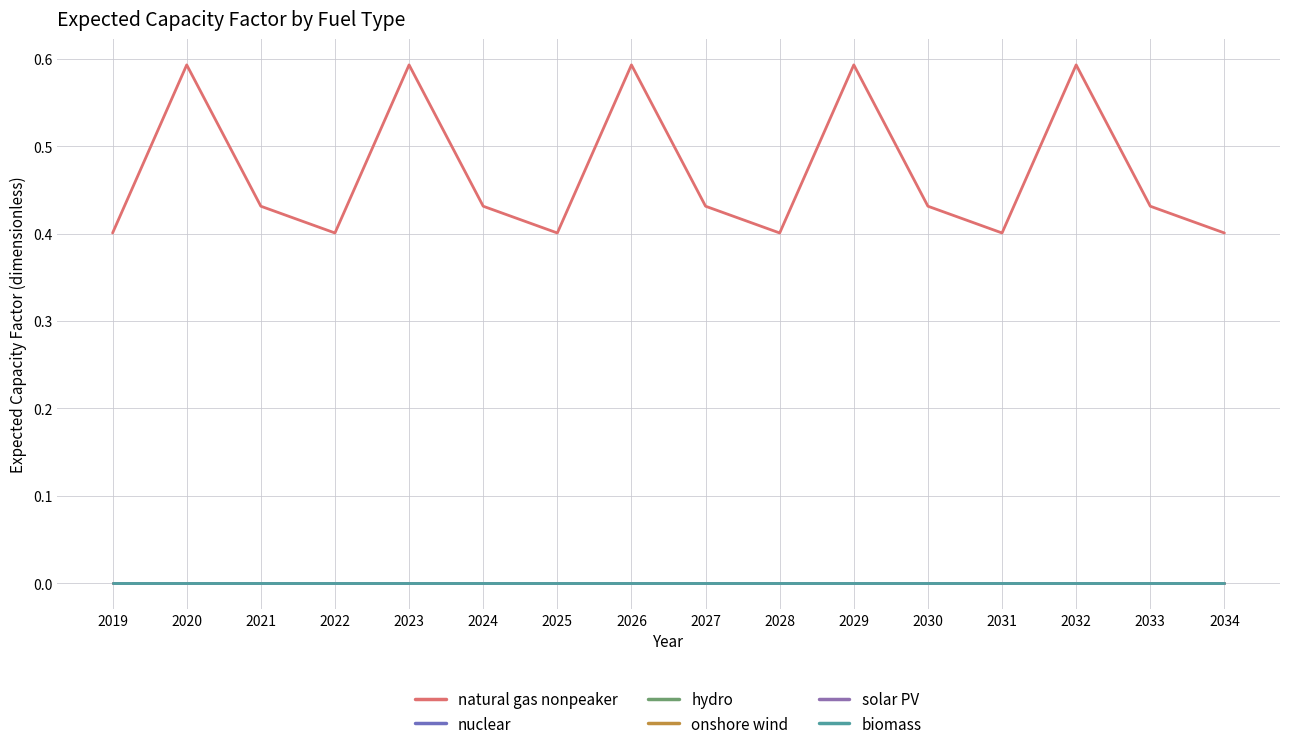

True or false: biomass and nuclear cross at least once.

False